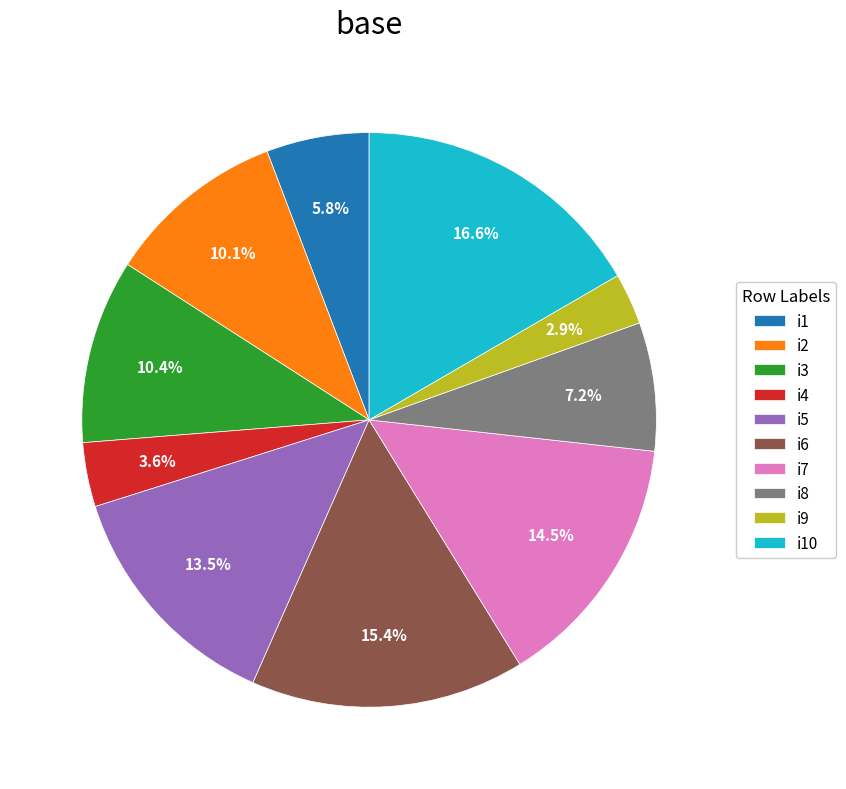

Between i1 and i7, which is larger?

i7